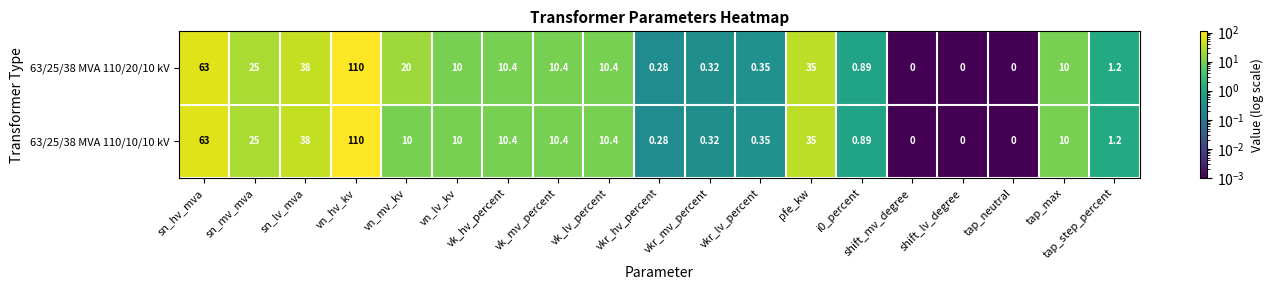

At which category is the sum across all series the highest?

vn_hv_kv